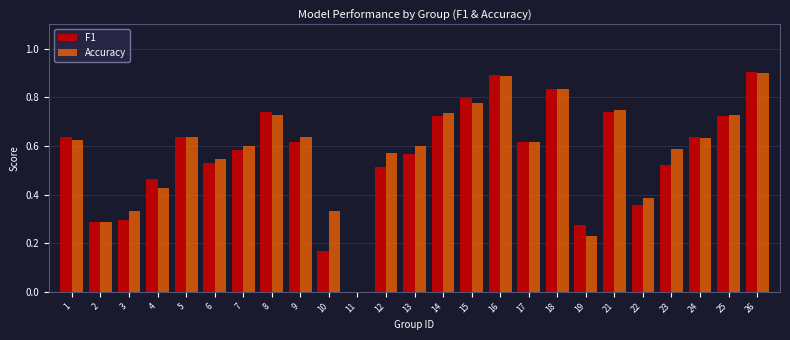

Is the value of Accuracy at 11 greater than the value of F1 at 6?

No